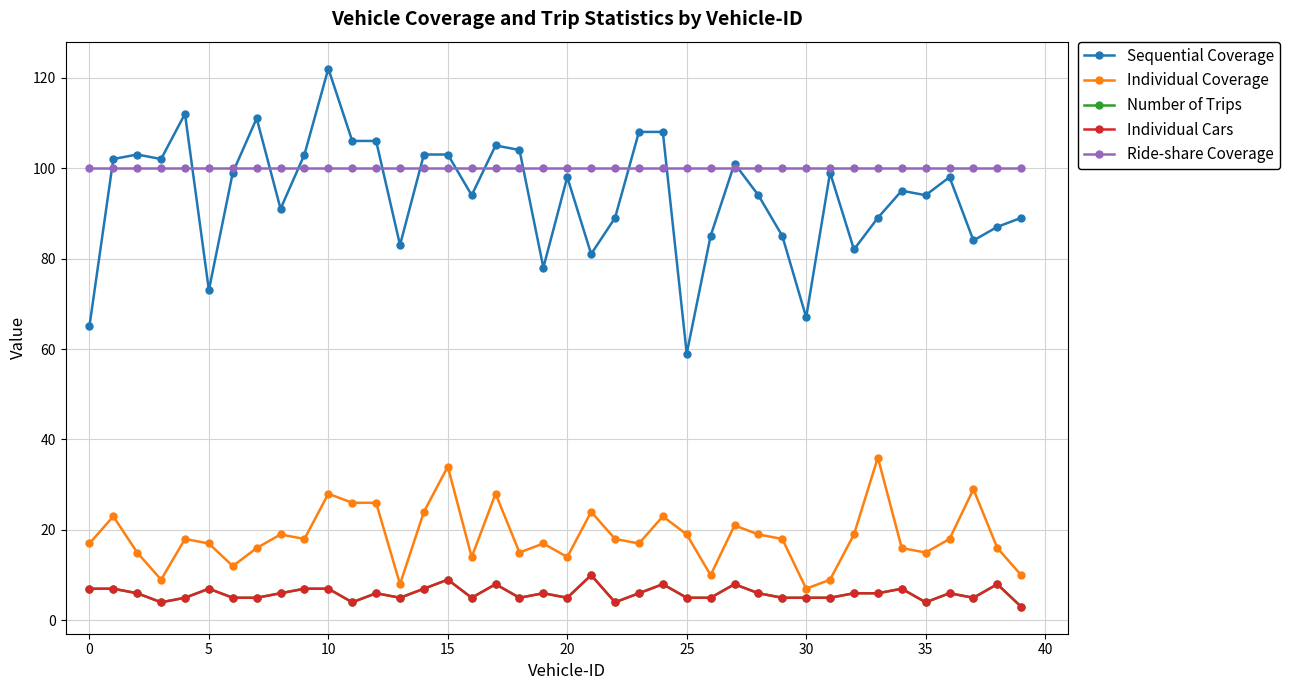

Does the chart have visible grid lines?

Yes